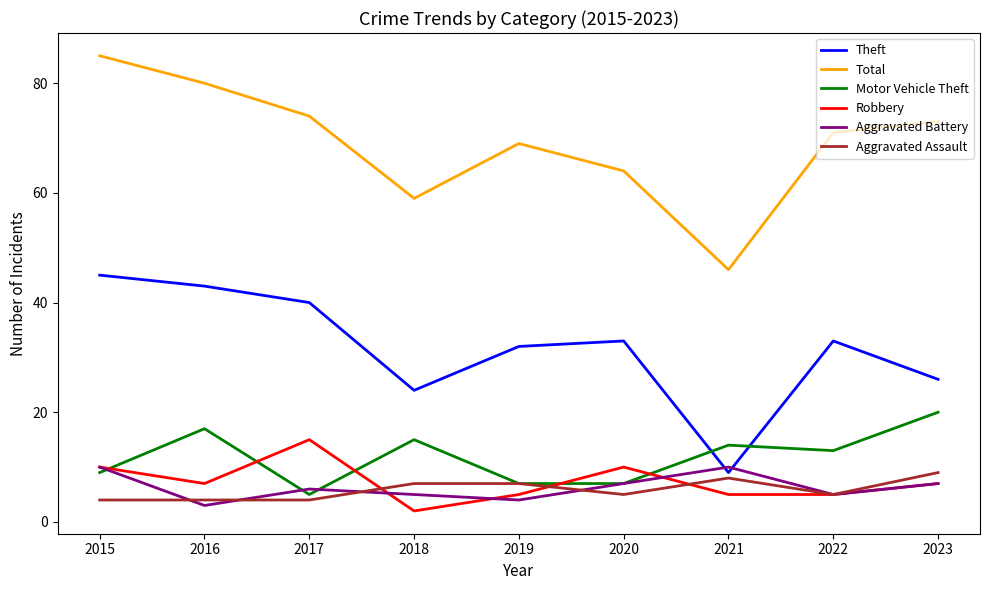

Count the number of data series in this chart.

6